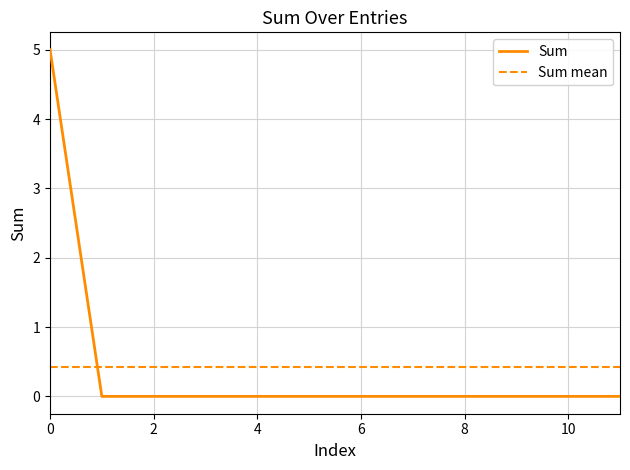

Does the chart display data point markers on the line(s)?

No